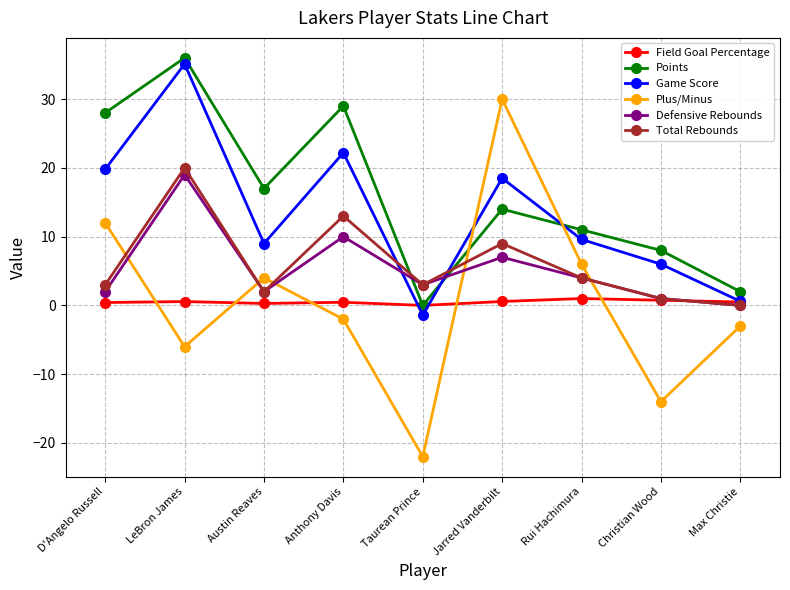

What is the label of the 2nd point from the left?

LeBron James